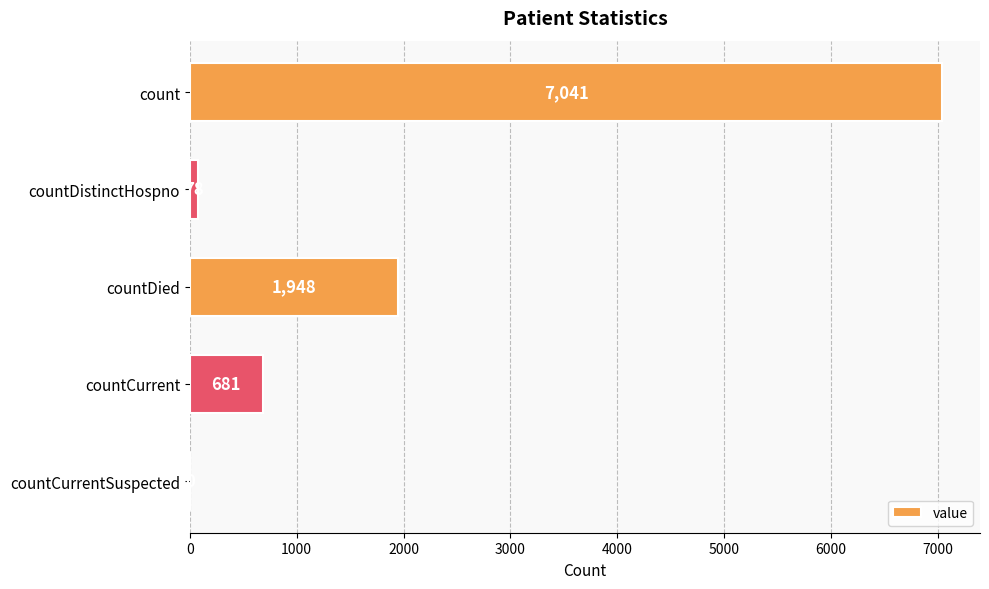

True or false: the data shows 4044 at countCurrentSuspected.

False